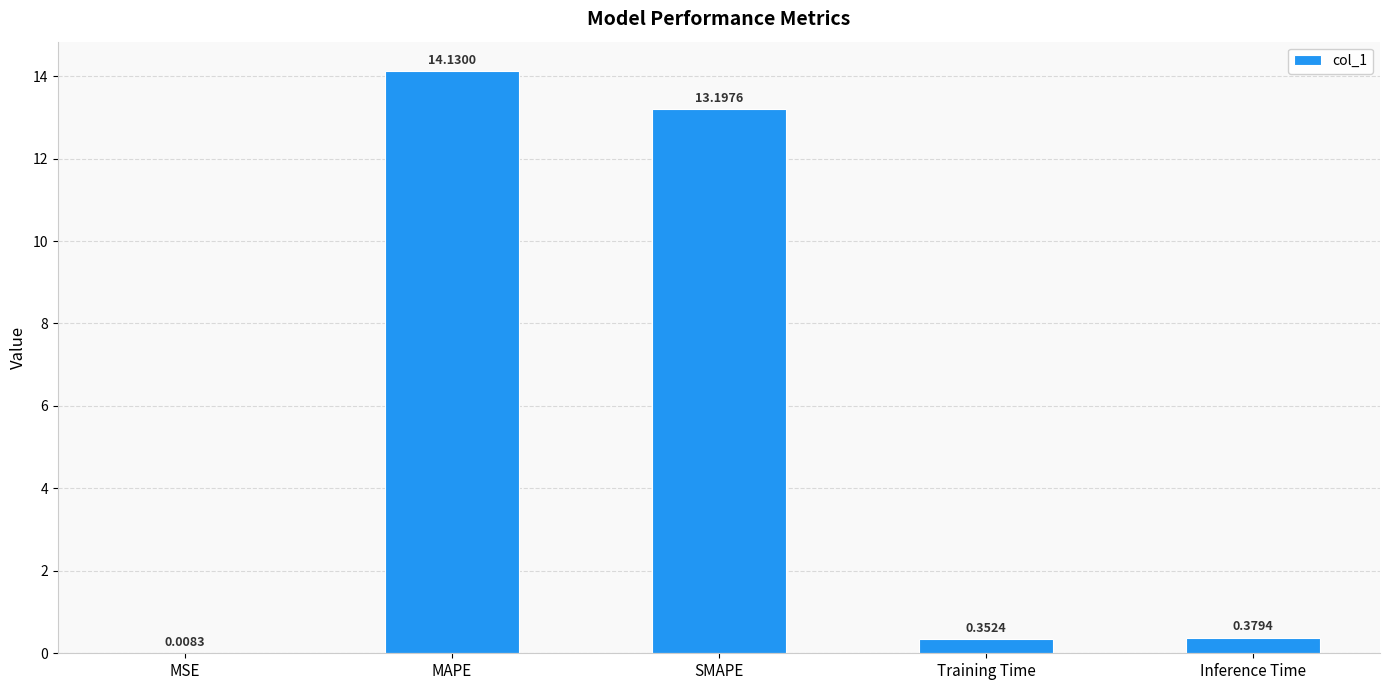

What is the sum of the values at Inference Time and SMAPE?

13.6